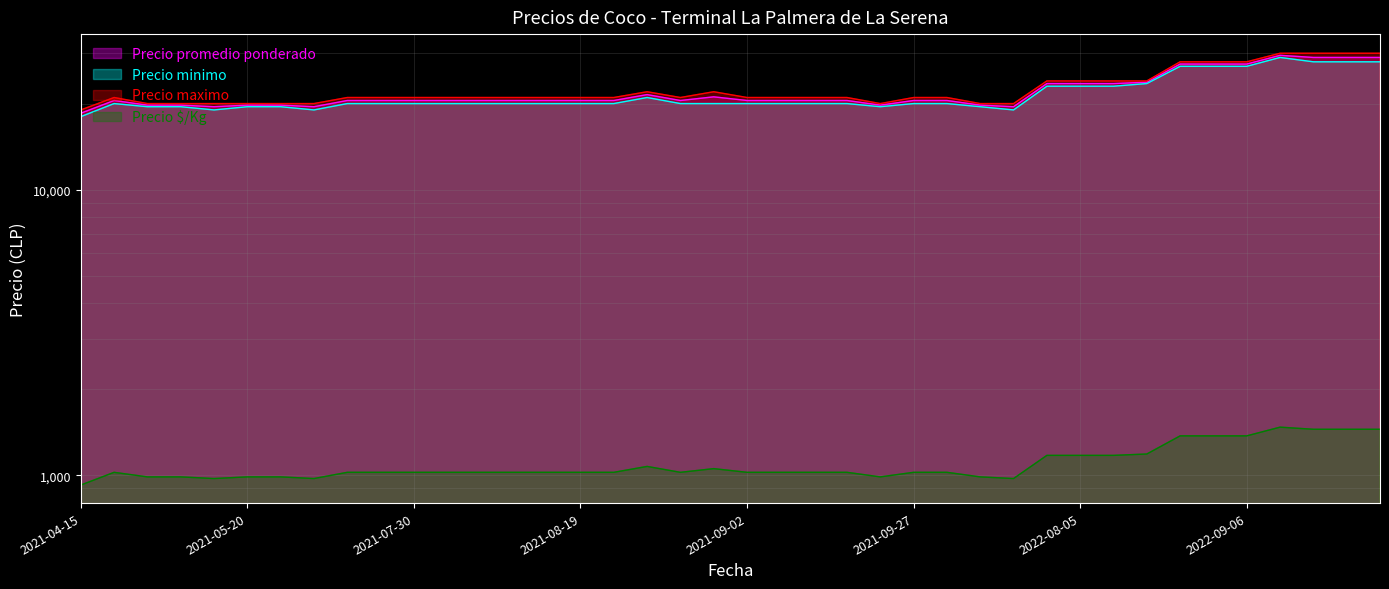

Which series has the largest total across all categories?

Precio maximo